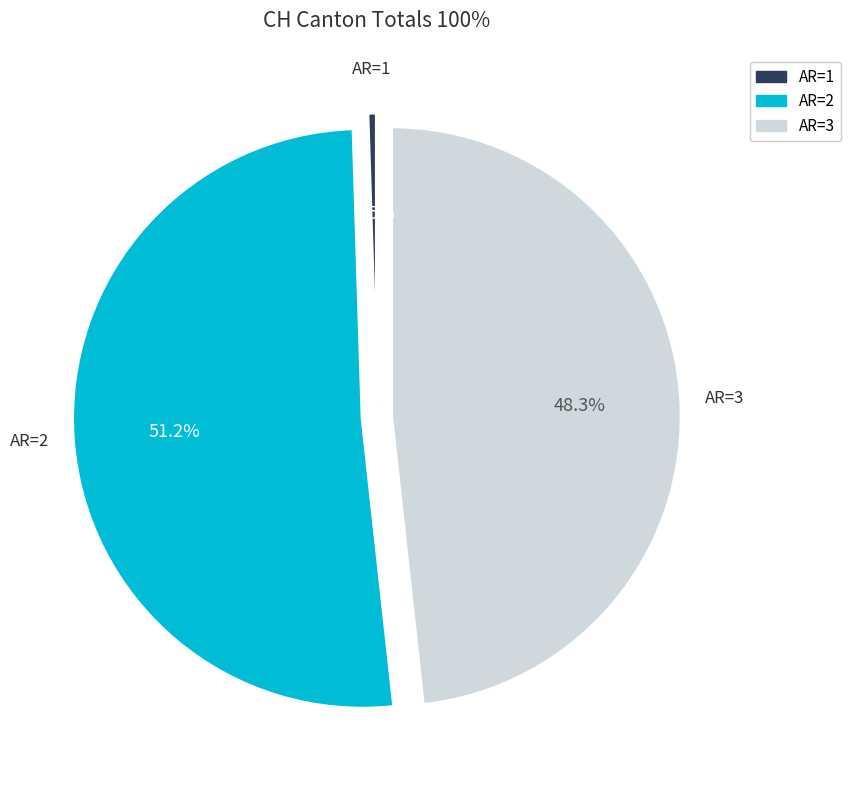

Does any single category account for the majority?

Yes